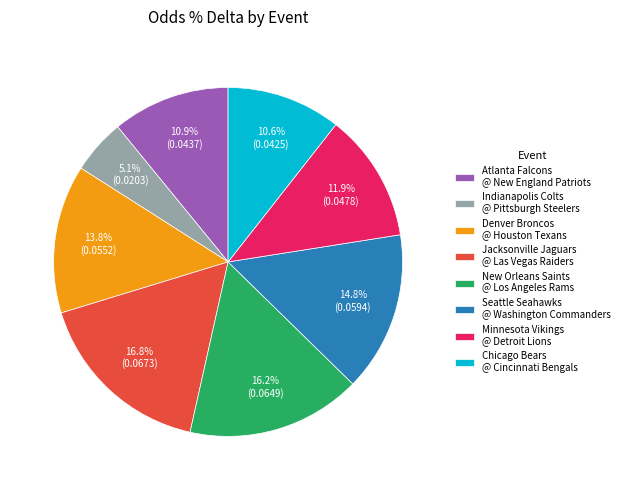

Count the number of slices in the pie.

8